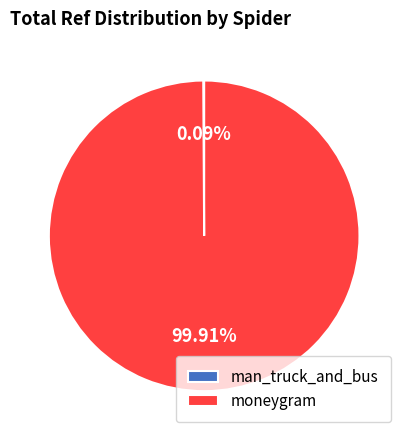

Does moneygram represent more than half of the total?

Yes